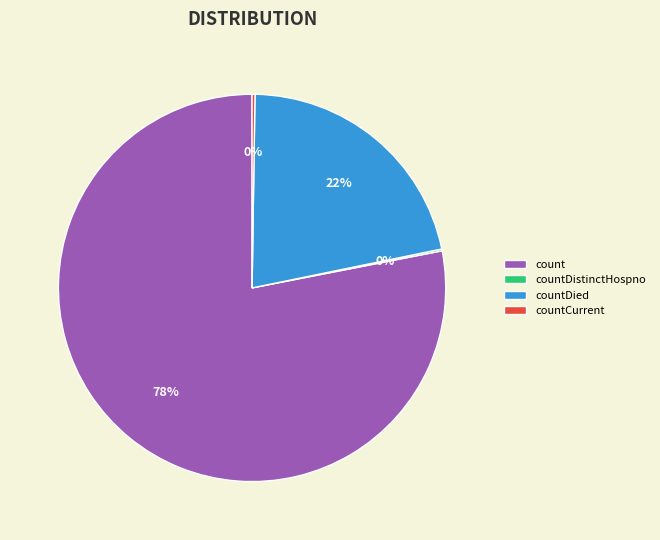

To the nearest percent, what is the average slice percentage?

25%